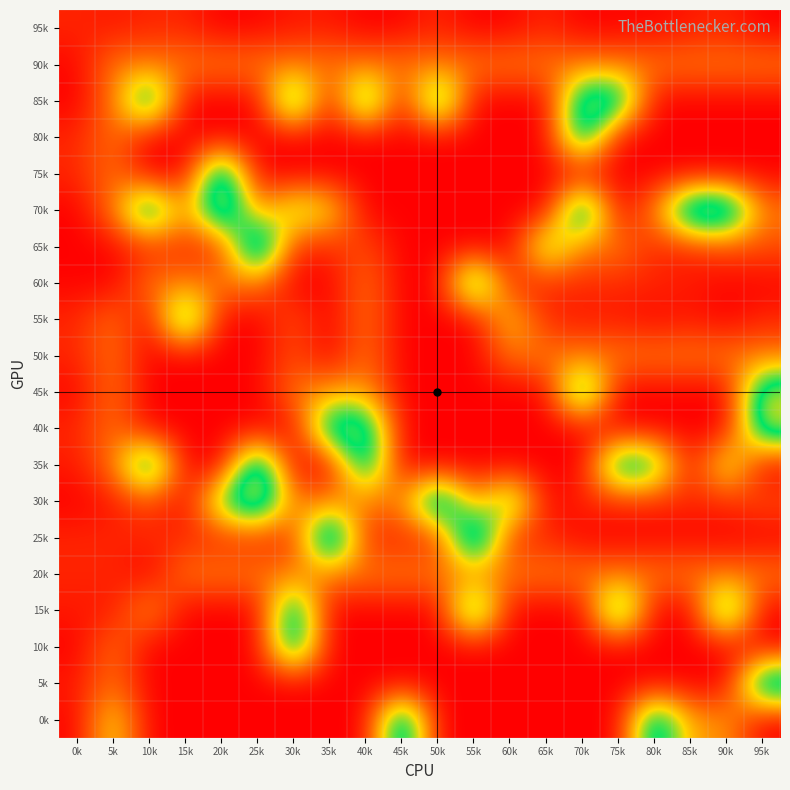

At which category is the sum across all series the highest?

70k